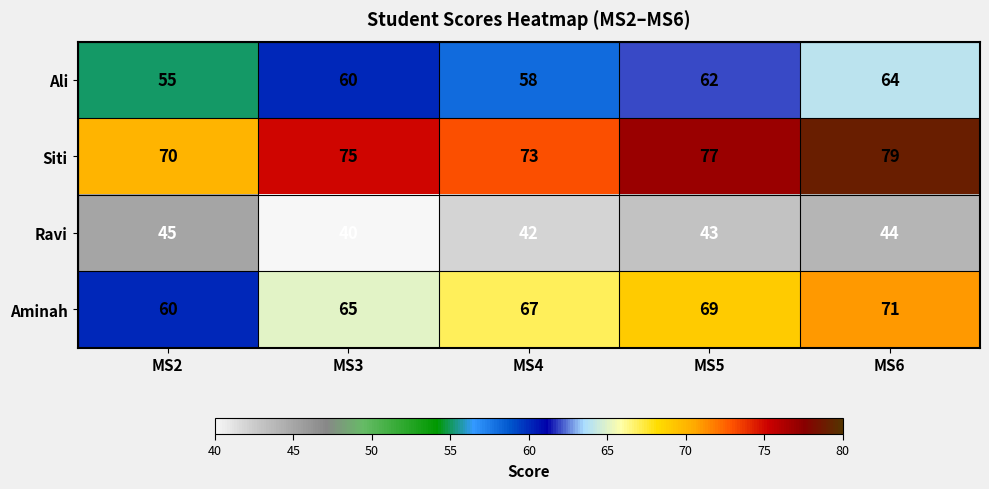

Reading left to right, list all the values displayed in this chart.

Ali: 55	60	58	62	64
Siti: 70	75	73	77	79
Ravi: 45	40	42	43	44
Aminah: 60	65	67	69	71